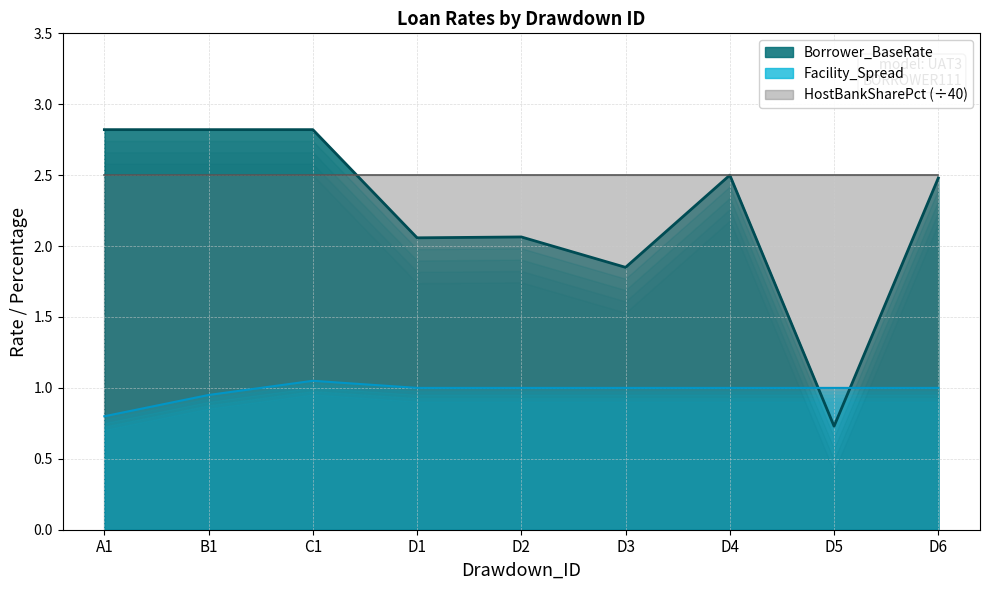

True or false: Facility_Spread has more than 0 points higher than both neighbors.

True